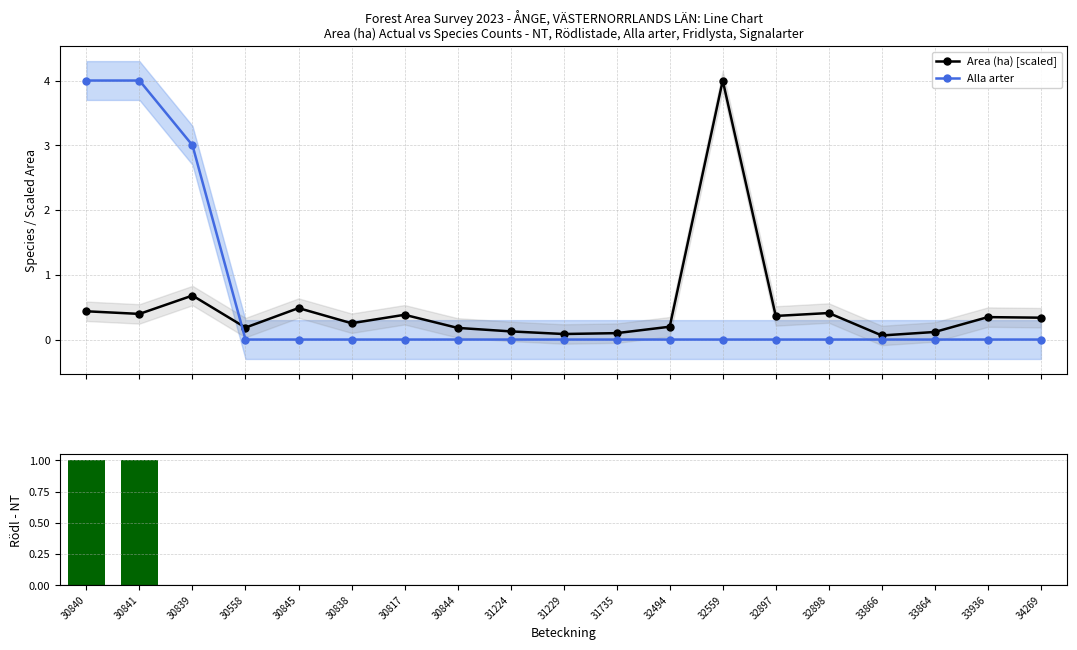

What is the label of the 15th bar from the left?

32898